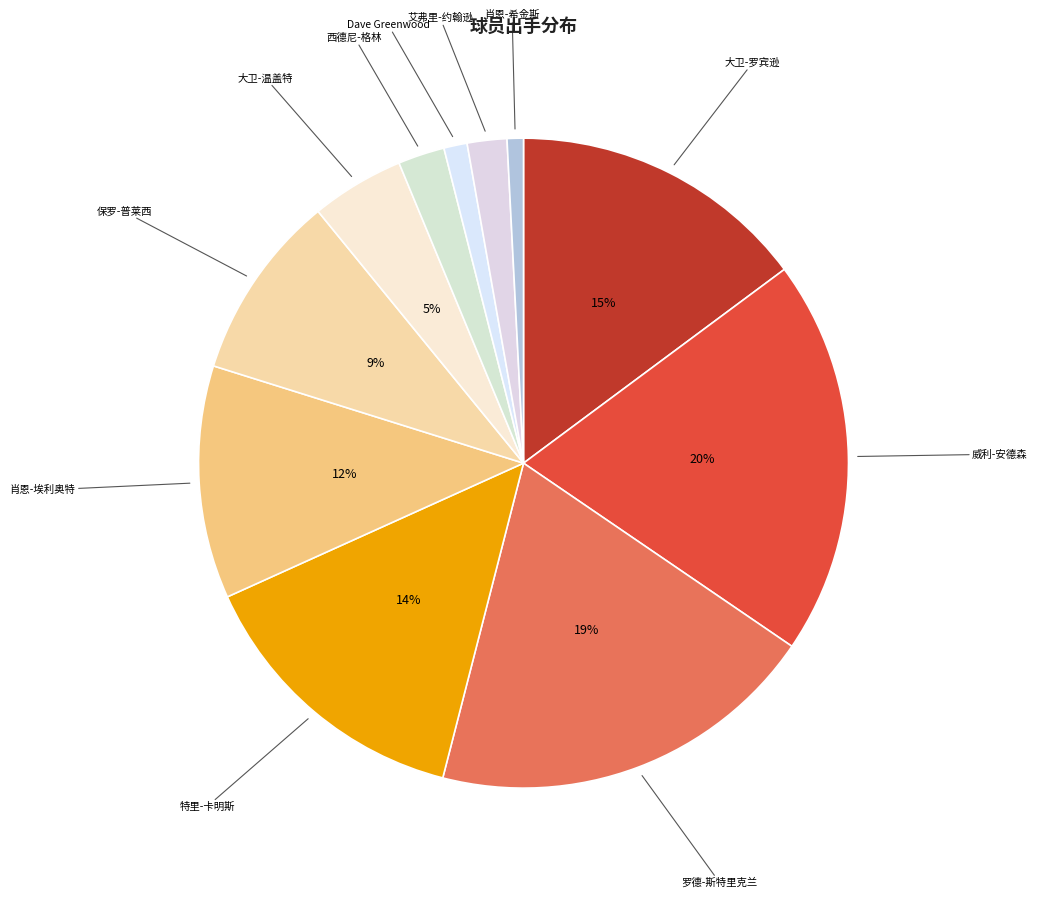

Is there a majority slice in this chart?

No